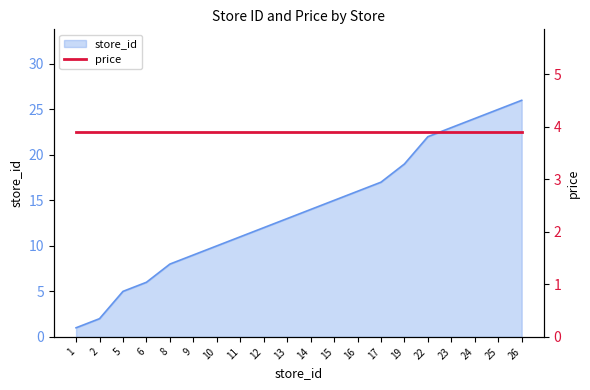

How many lines are shown in the chart?

1